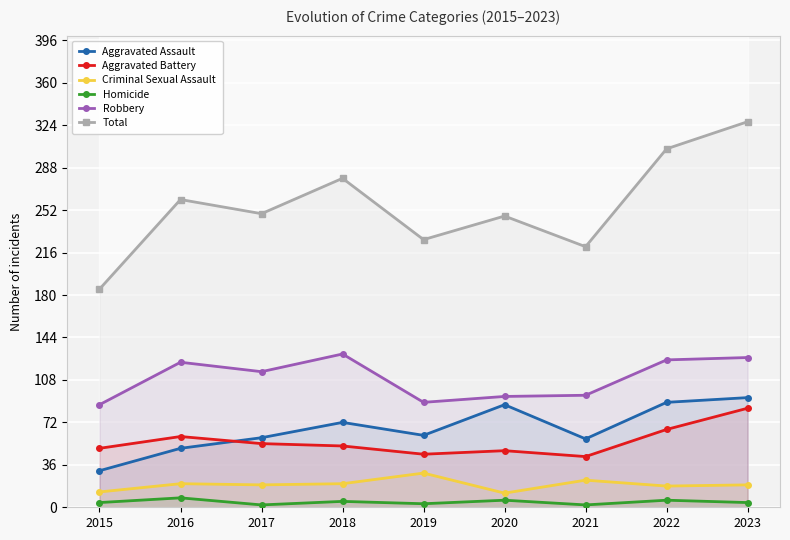

What is the spread (max minus min) of values at 2020?

241